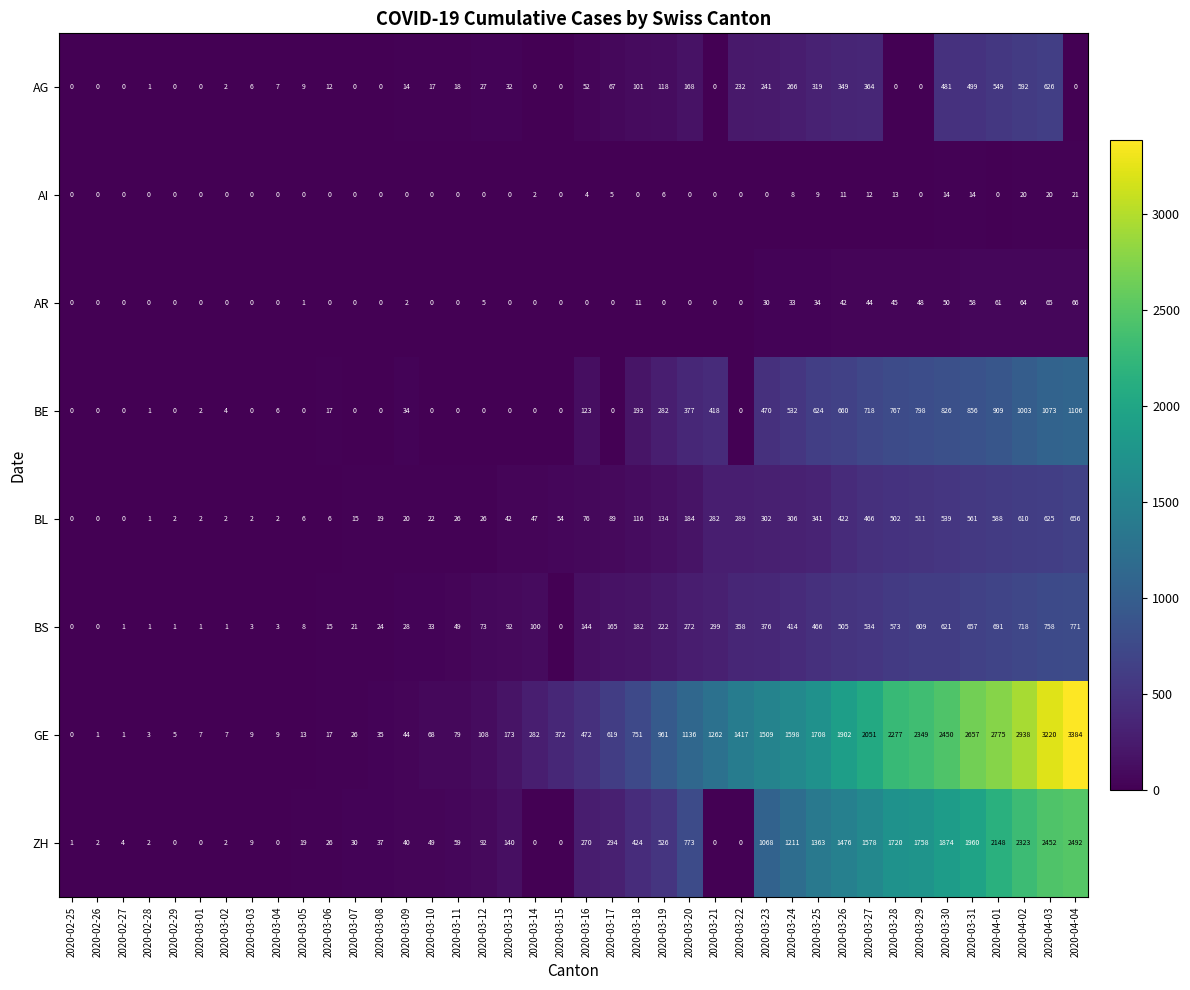

Which series has the widest spread of values?

GE